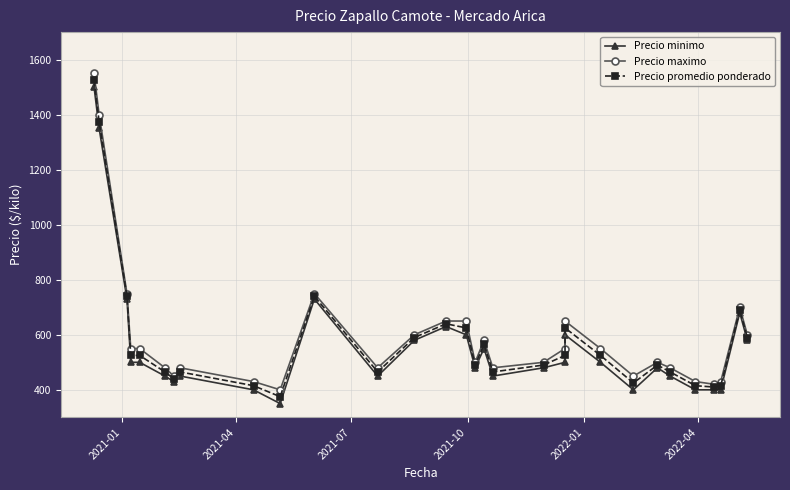

What is the value of the Precio promedio ponderado point at the 13th from the left?

590